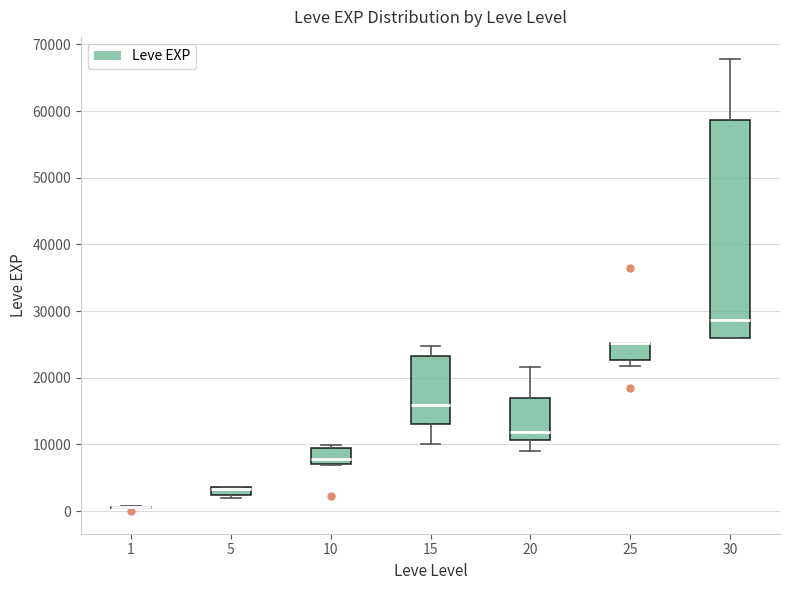

Where does the median line of the box at x = 30 sit on the y-axis? The values are not printed on the chart, so give them approximately, as read against the axis.

29000